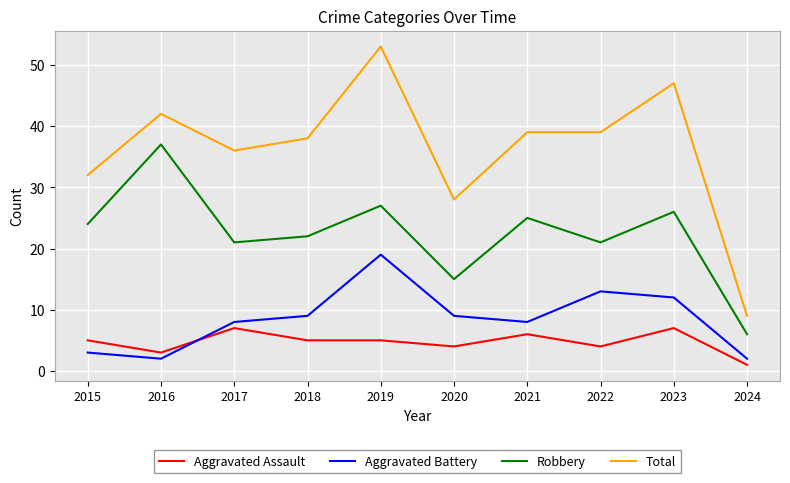

What is the sum of all Aggravated Battery values?

85